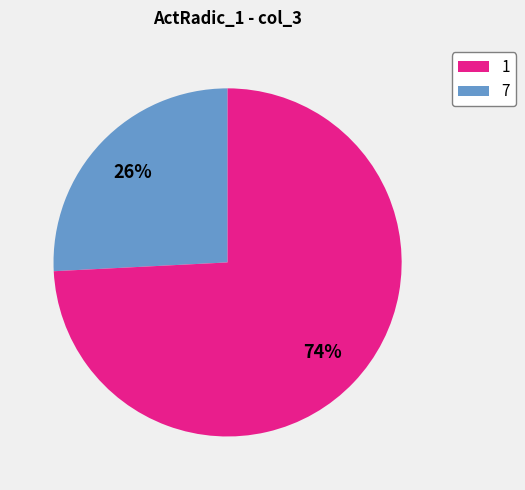

To the nearest percent, what is the average slice percentage?

50%